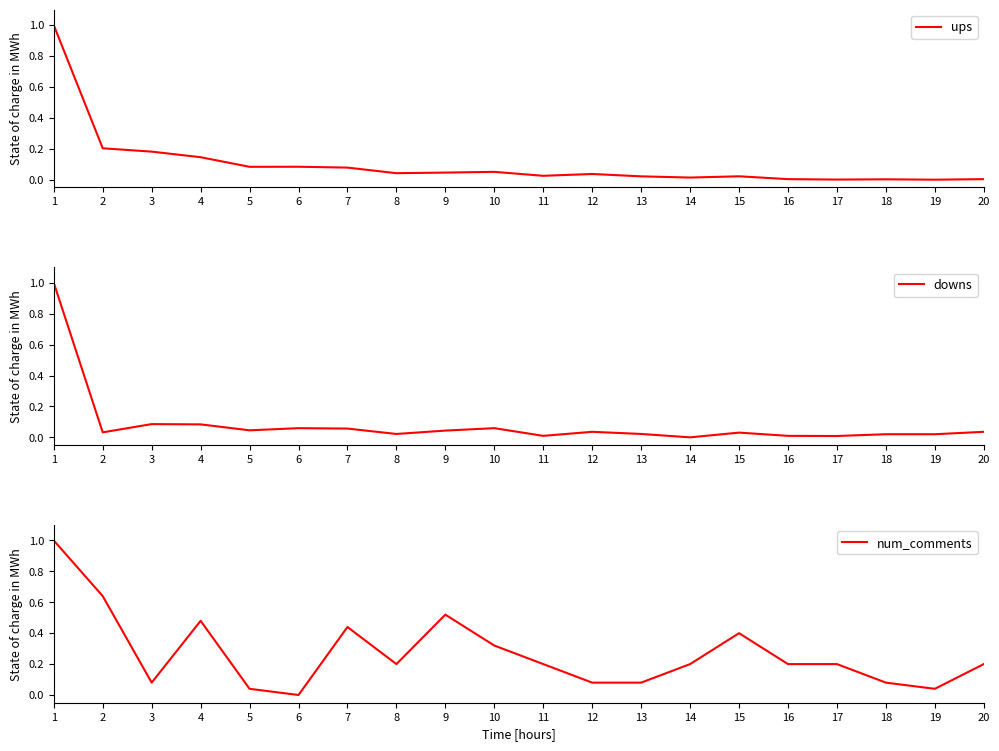

Between 16 and 2, which is larger?

2